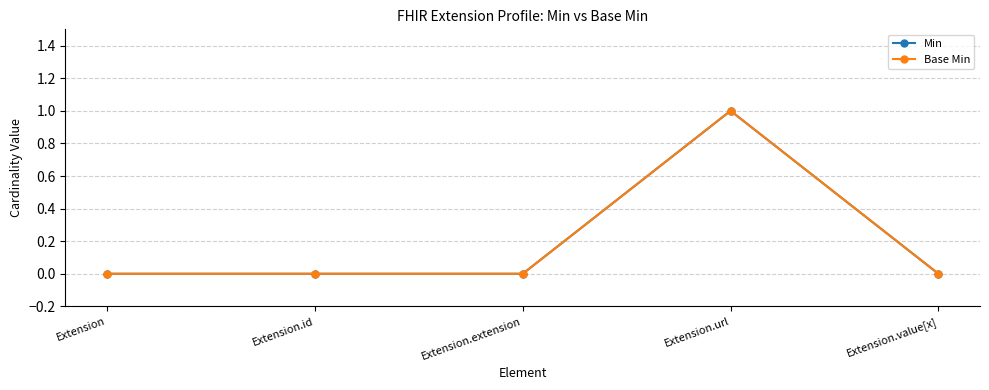

At which label does Min reach its peak?

Extension.url